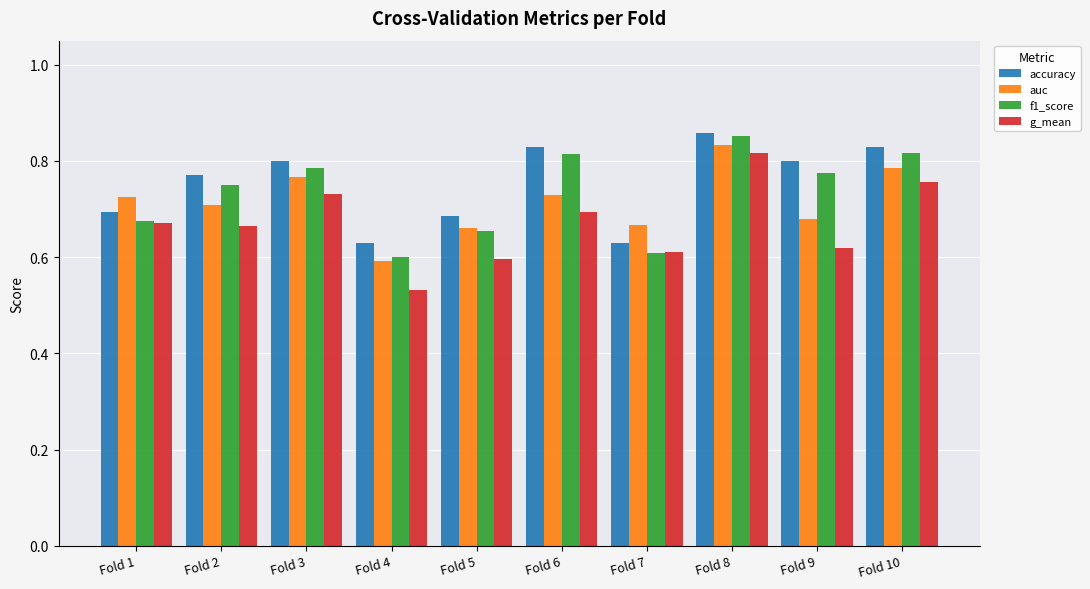

Which series changed the most between Fold 2 and Fold 10?

g_mean